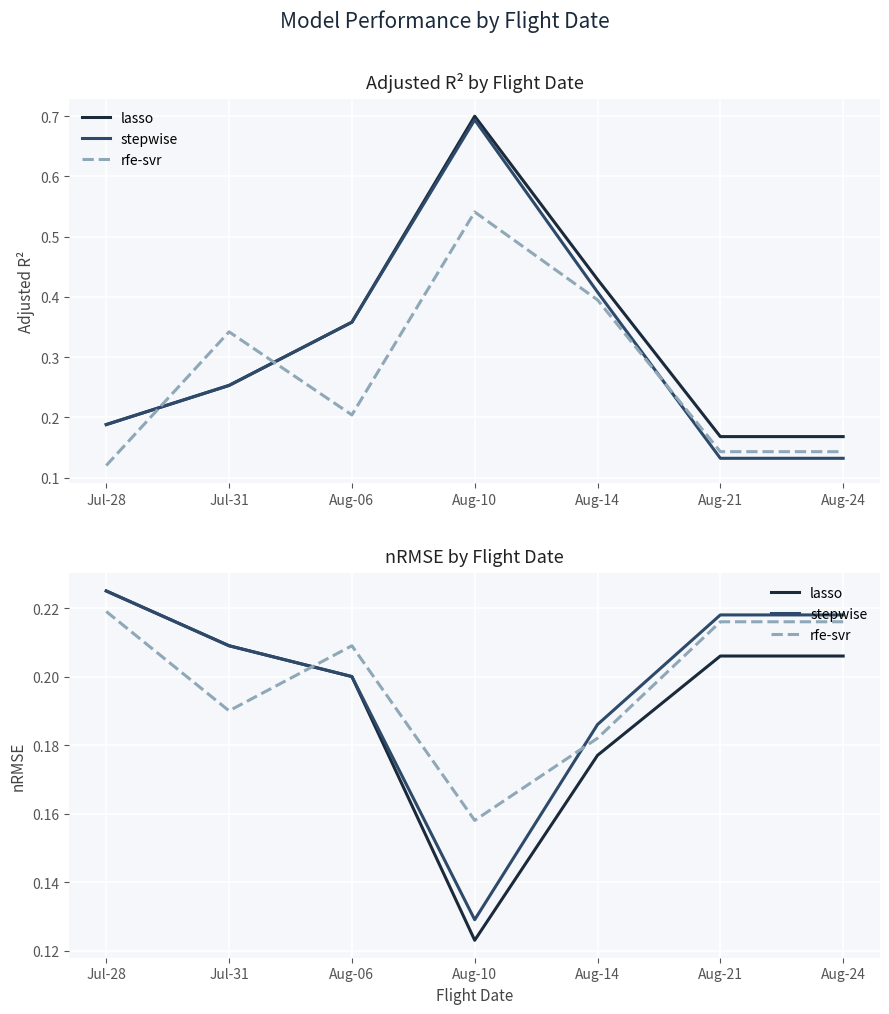

At how many categories does at least one series exceed 0?

7